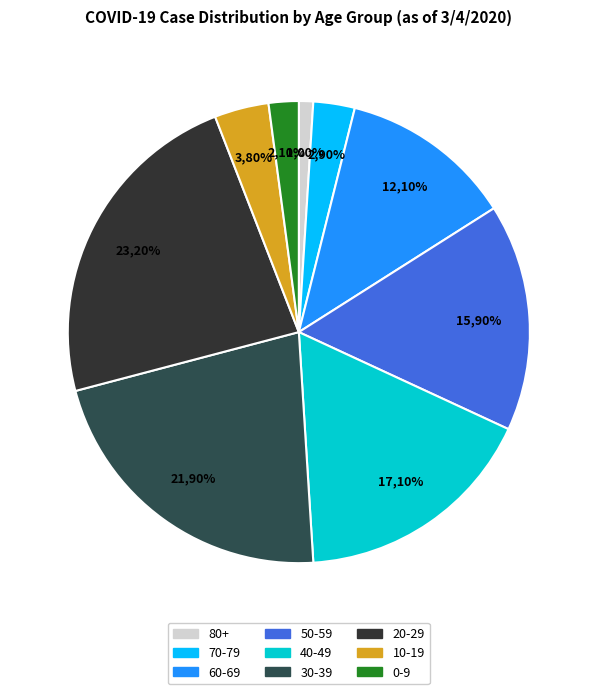

To the nearest percent, what percentage of the pie is 80+?

1%